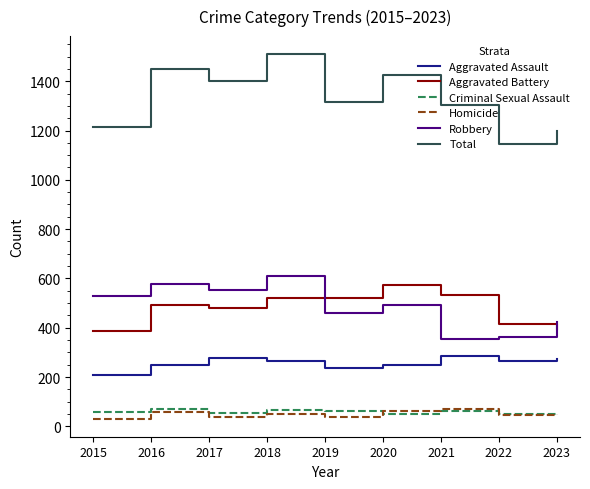

What is the difference between the highest and lowest values at 2020?

1377